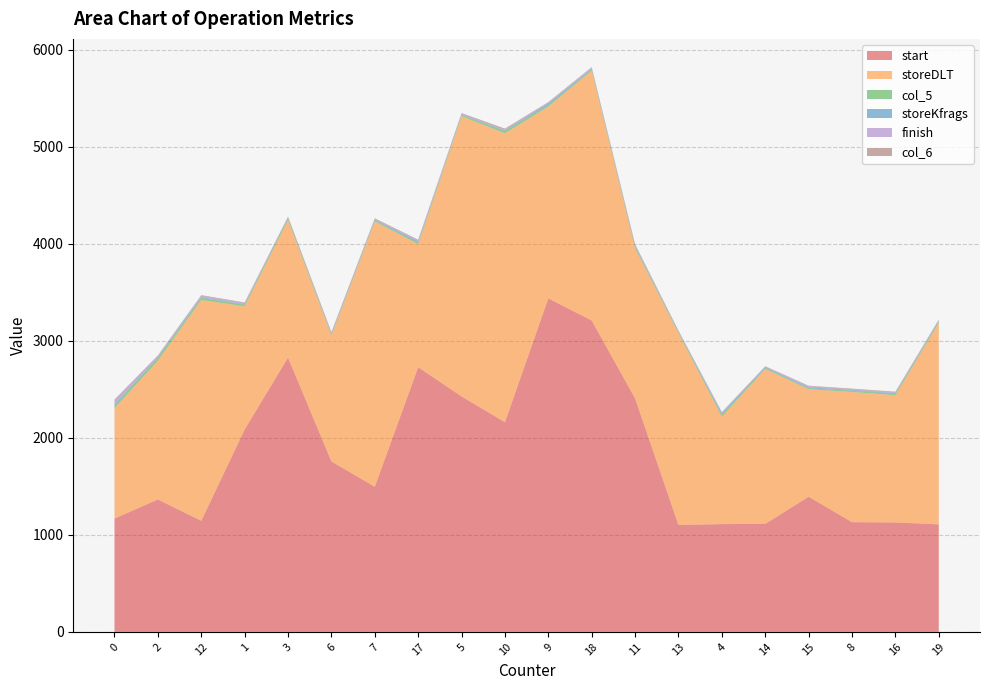

Reading left to right, transcribe all the data shown in this chart.

start: 1168	1365	1145	2086	2827	1757	1496	2728	2427	2161	3437	3209	2406	1102	1111	1113	1393	1131	1128	1108
storeDLT: 1137	1430	2276	1269	1418	1298	2734	1268	2888	2977	1977	2575	1545	1978	1106	1597	1108	1342	1311	2077
col_5: 30	29	20	17	18	8	9	15	11	23	13	14	14	8	20	9	9	12	15	13
storeKfrags: 10	6	9	5	6	8	8	13	5	7	17	6	9	8	14	8	10	7	6	7
finish: 39	11	13	13	6	9	7	13	11	8	11	12	9	5	11	7	12	8	8	8
col_6: 10	8	7	5	5	10	8	5	5	10	5	4	12	4	4	4	5	7	7	6